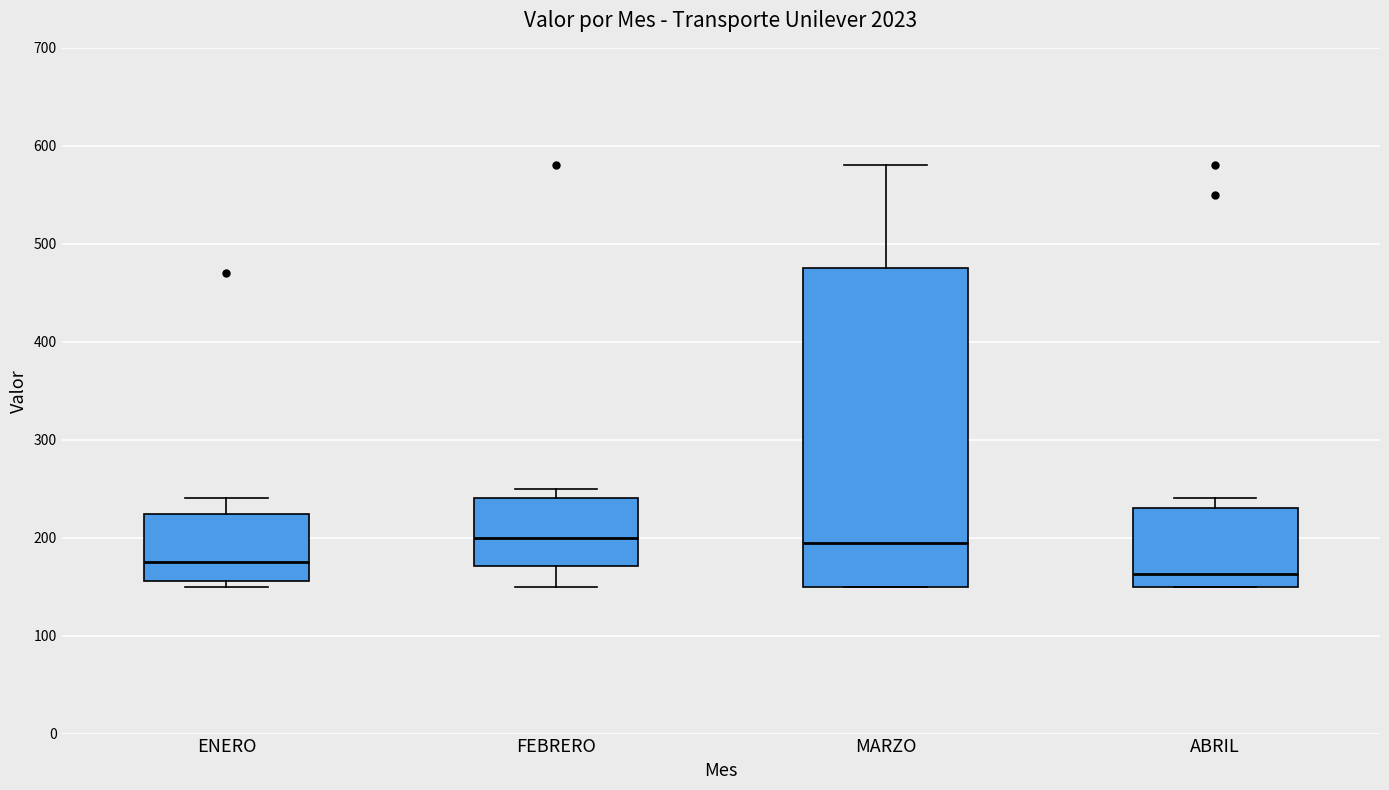

Reading left to right, transcribe this box plot: for each box, give where its median line is, the range the box spans, and where its two whiskers end, as read against the y-axis. The values are not printed on the chart, so give them approximately, as read against the axis.

ENERO: median 180, box 160 to 220, whiskers 150 to 240
FEBRERO: median 200, box 170 to 240, whiskers 150 to 250
MARZO: median 200, box 150 to 480, whiskers 150 to 580
ABRIL: median 160, box 150 to 230, whiskers 150 to 240